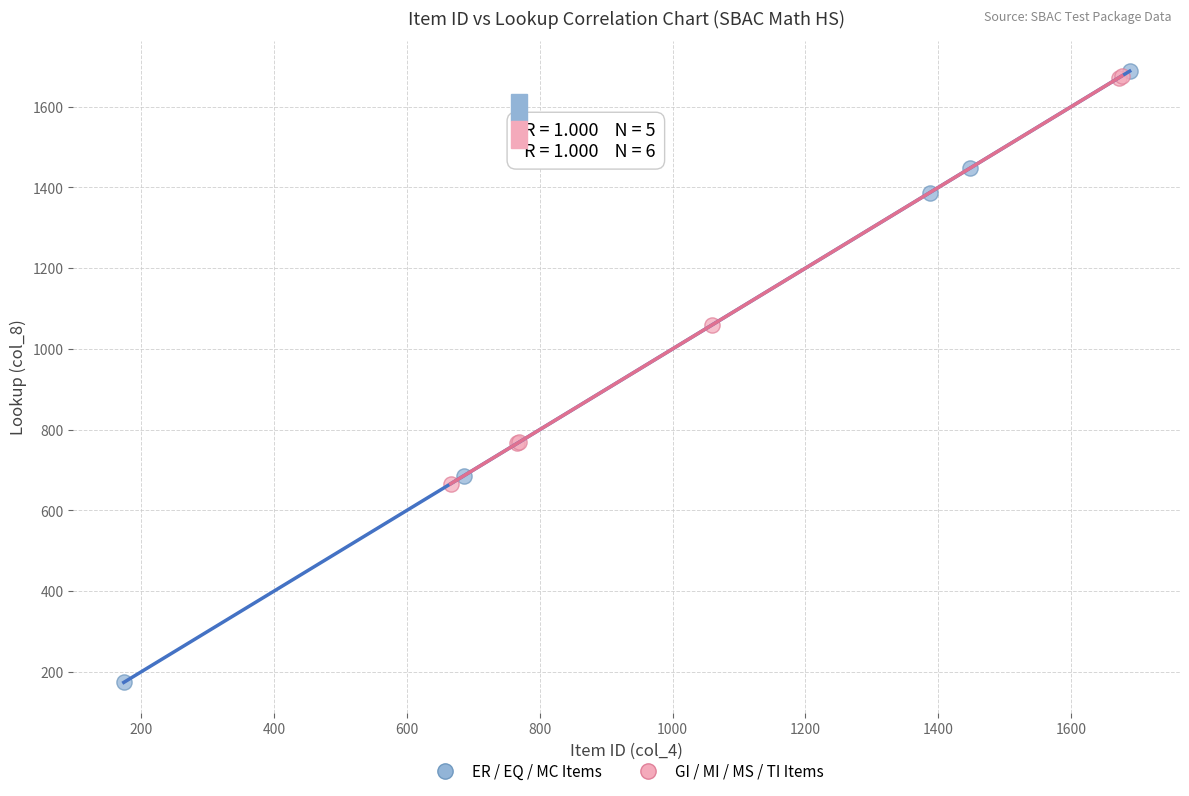

Which series has the largest Y range (max minus min)?

ER / EQ / MC Items